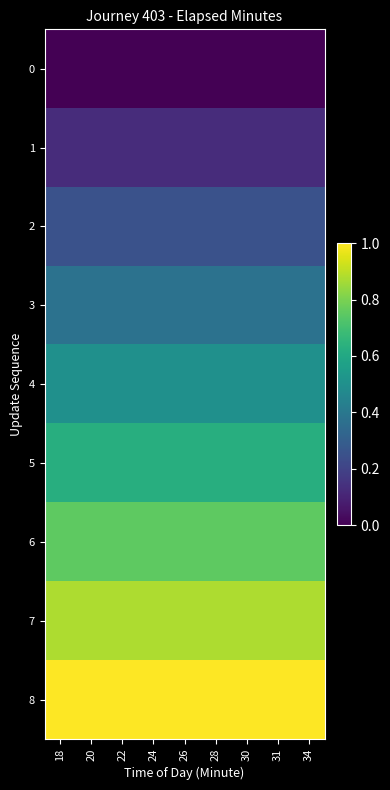

List the series in order of their peak value, highest first.

8, 7, 6, 5, 4, 3, 2, 1, 0